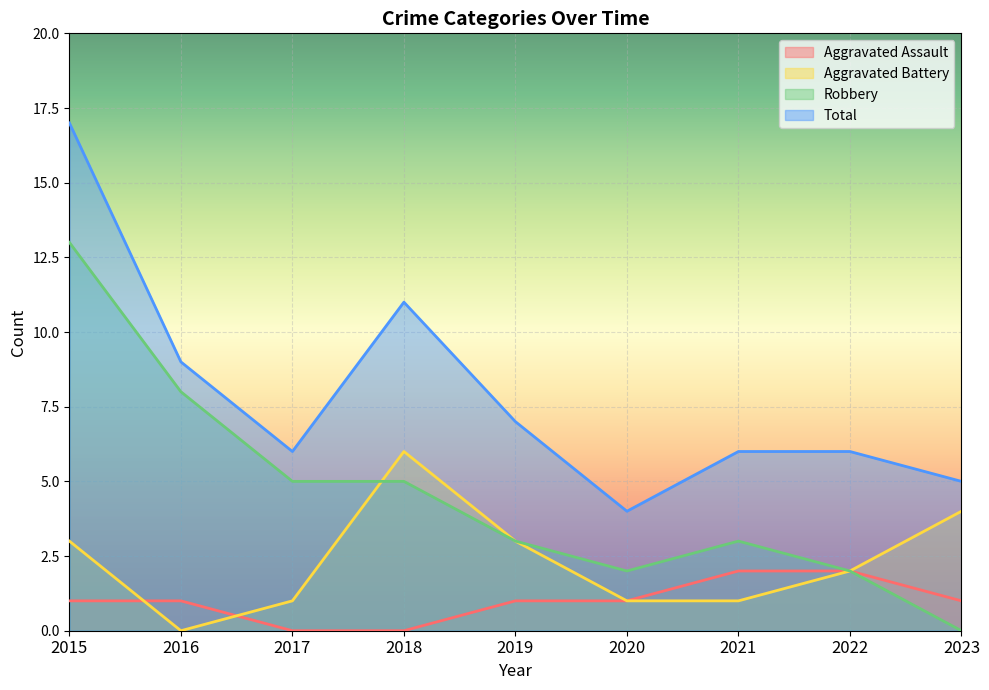

At how many categories does at least one series exceed 5?

7